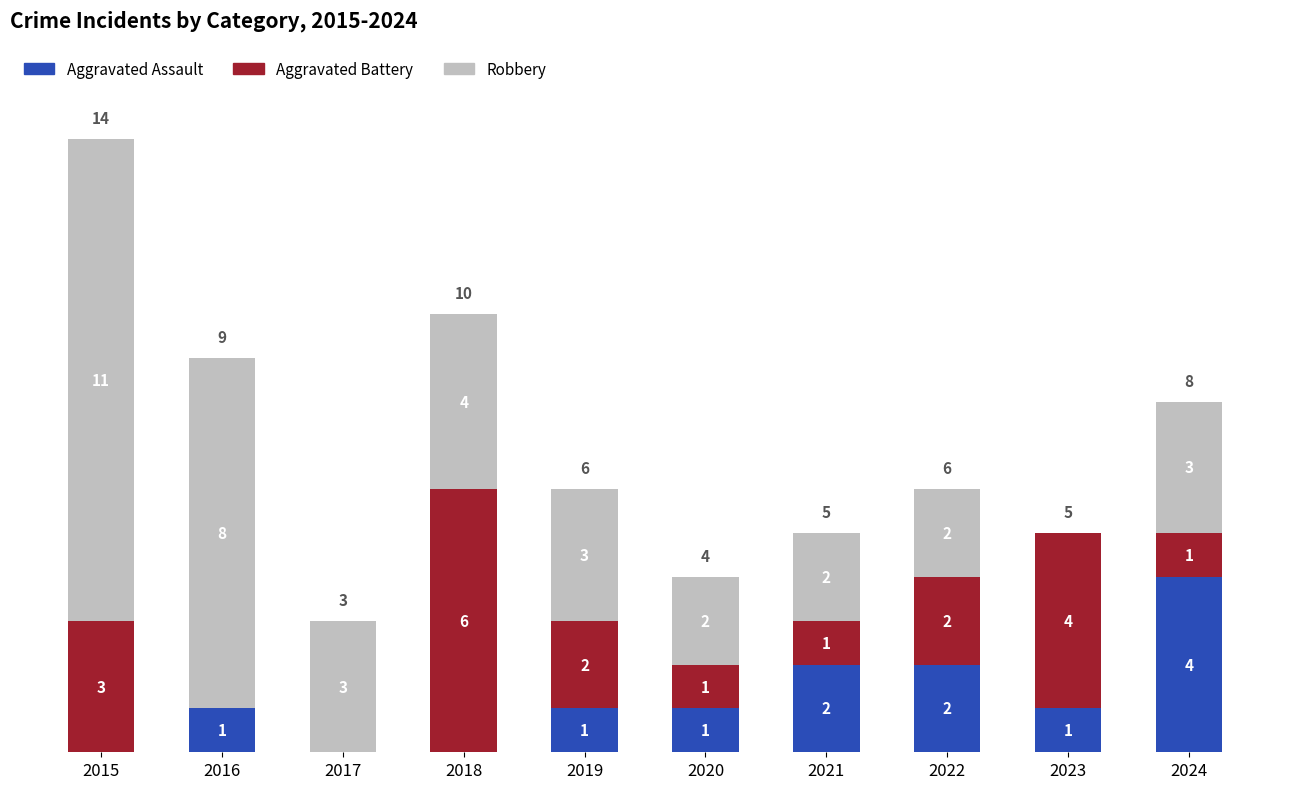

What value does the Aggravated Assault series have at 2024?

4